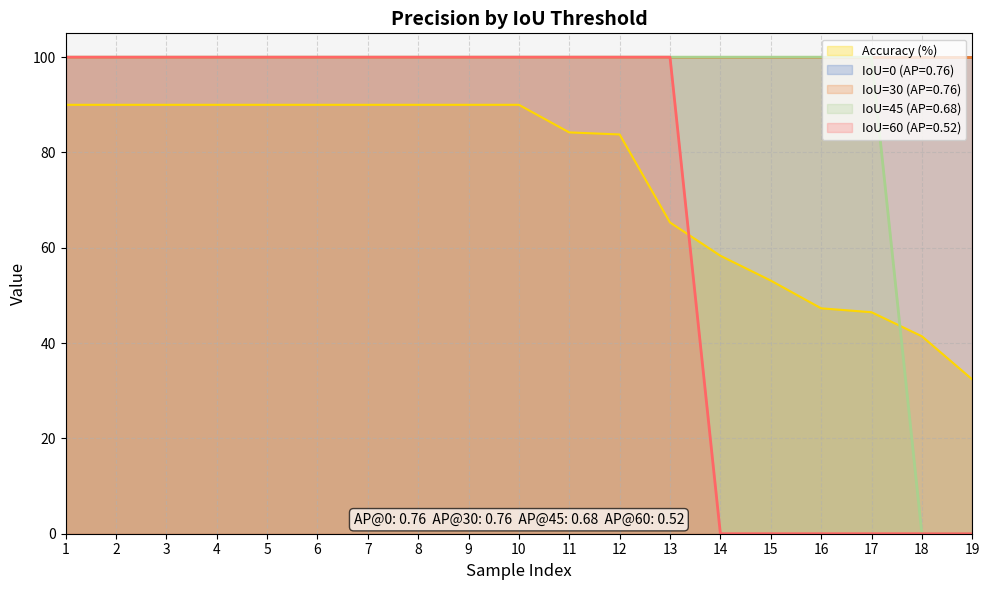

What is the difference between the maximum and second lowest values in the 45 series?

100